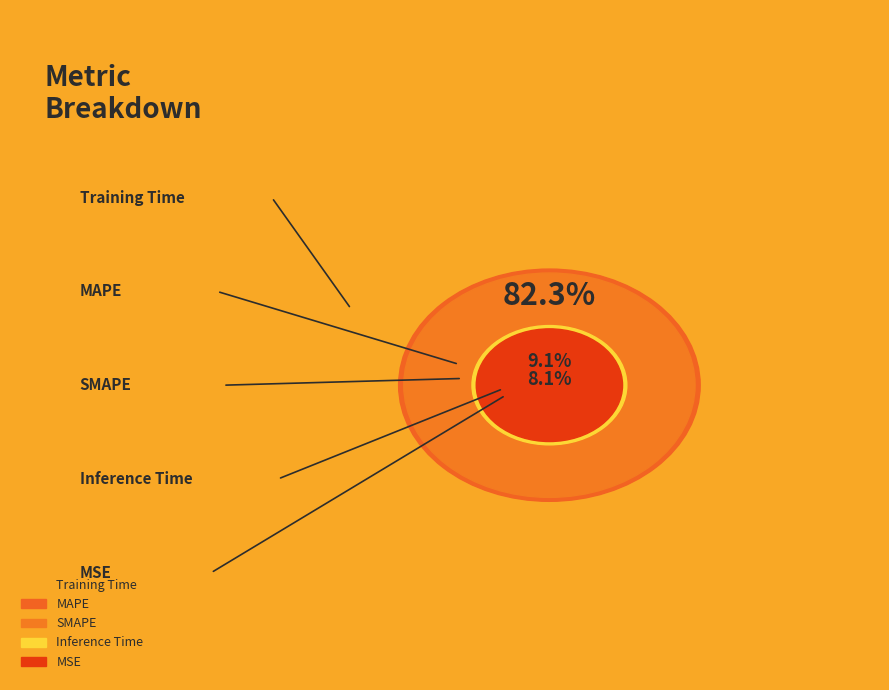

How many segments does this pie chart have?

5